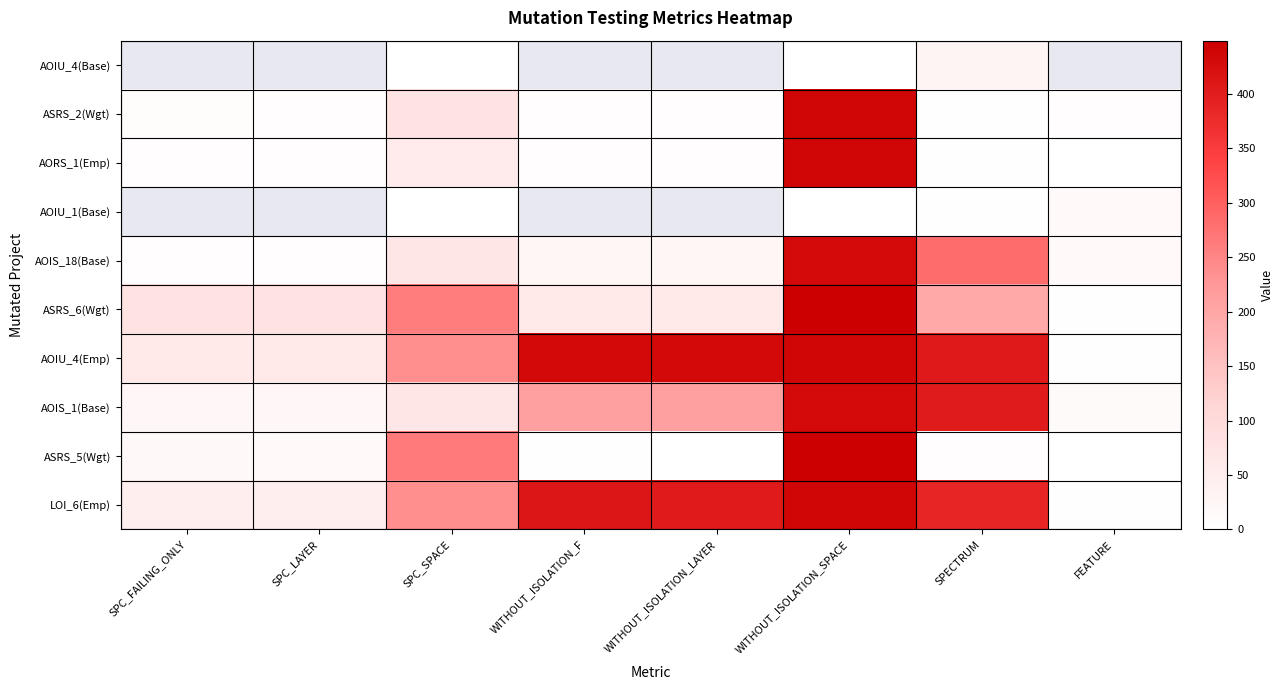

How many series are shown in this chart?

10